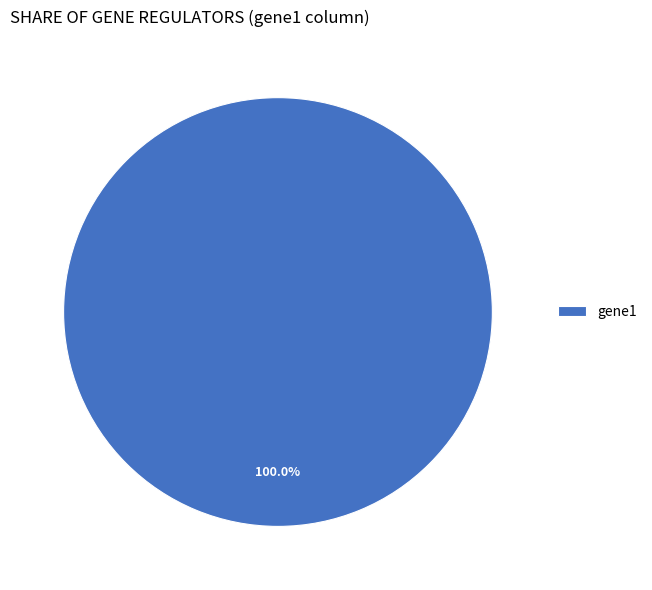

What percentage is the gene1 slice, to the nearest percent?

100%